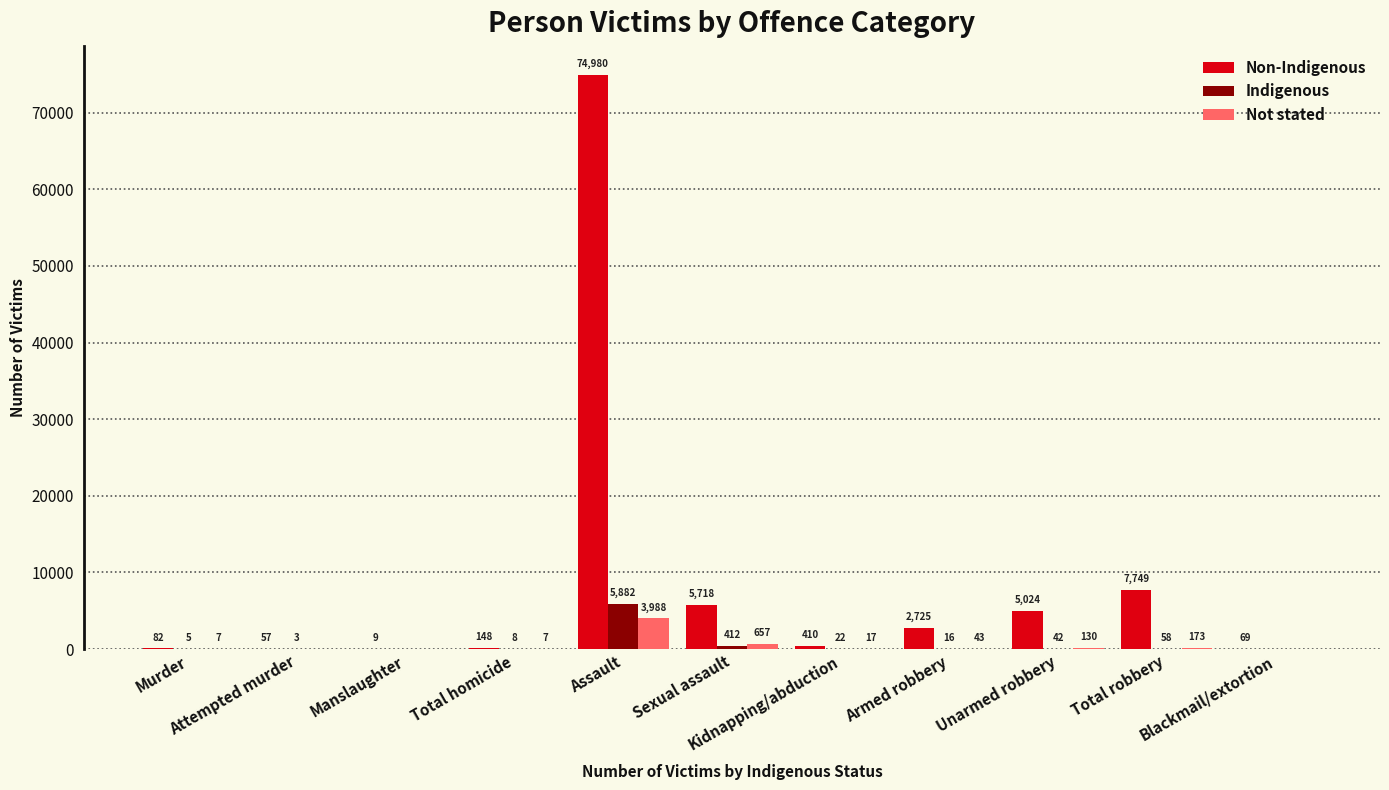

What are all the series names shown in the legend?

Non-Indigenous, Indigenous, Not stated